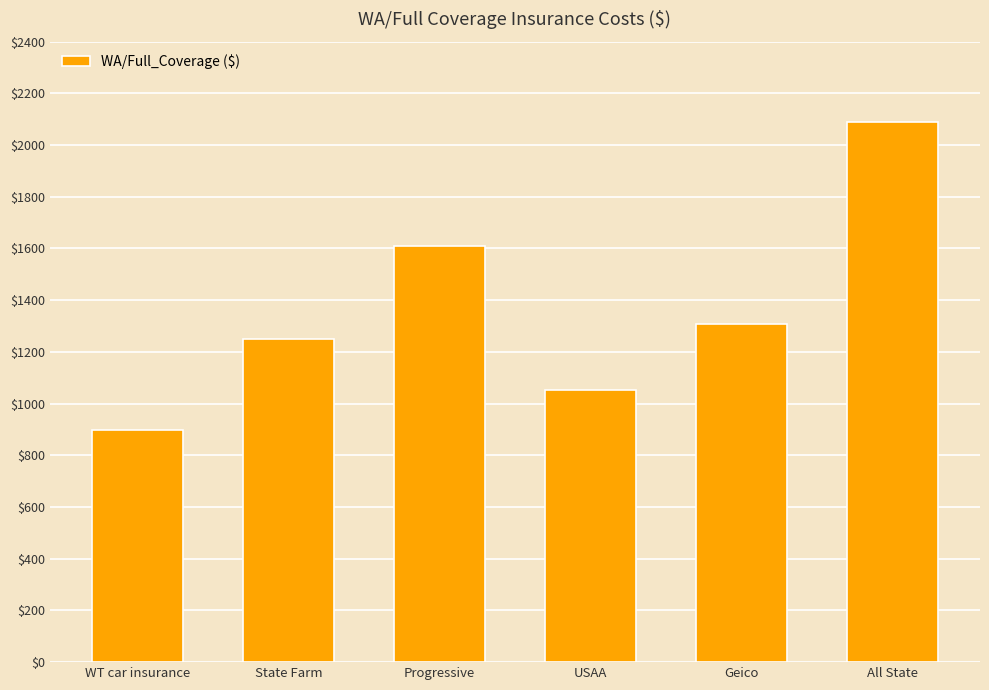

What is the value of the 6th bar from the left?

2088